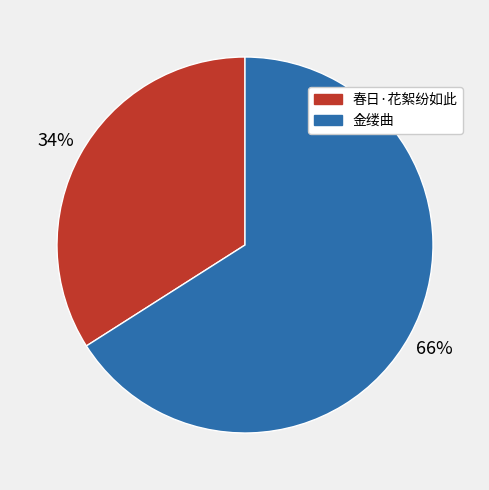

Do 金缕曲 and 春日·花絮纷如此 together represent more than half of the pie?

Yes